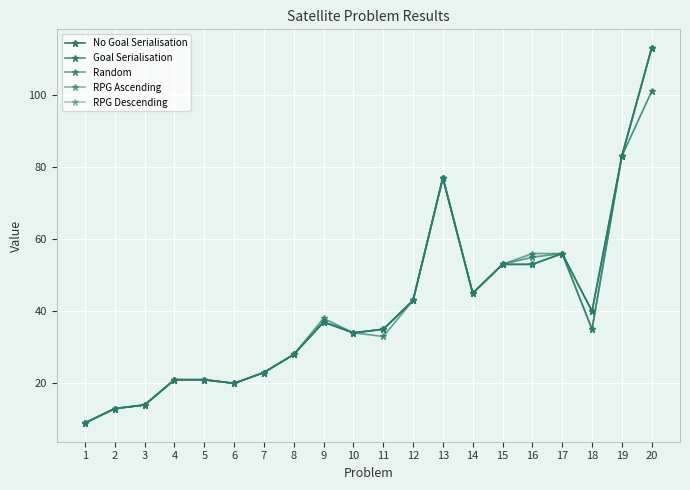

What is the greatest value displayed?

113